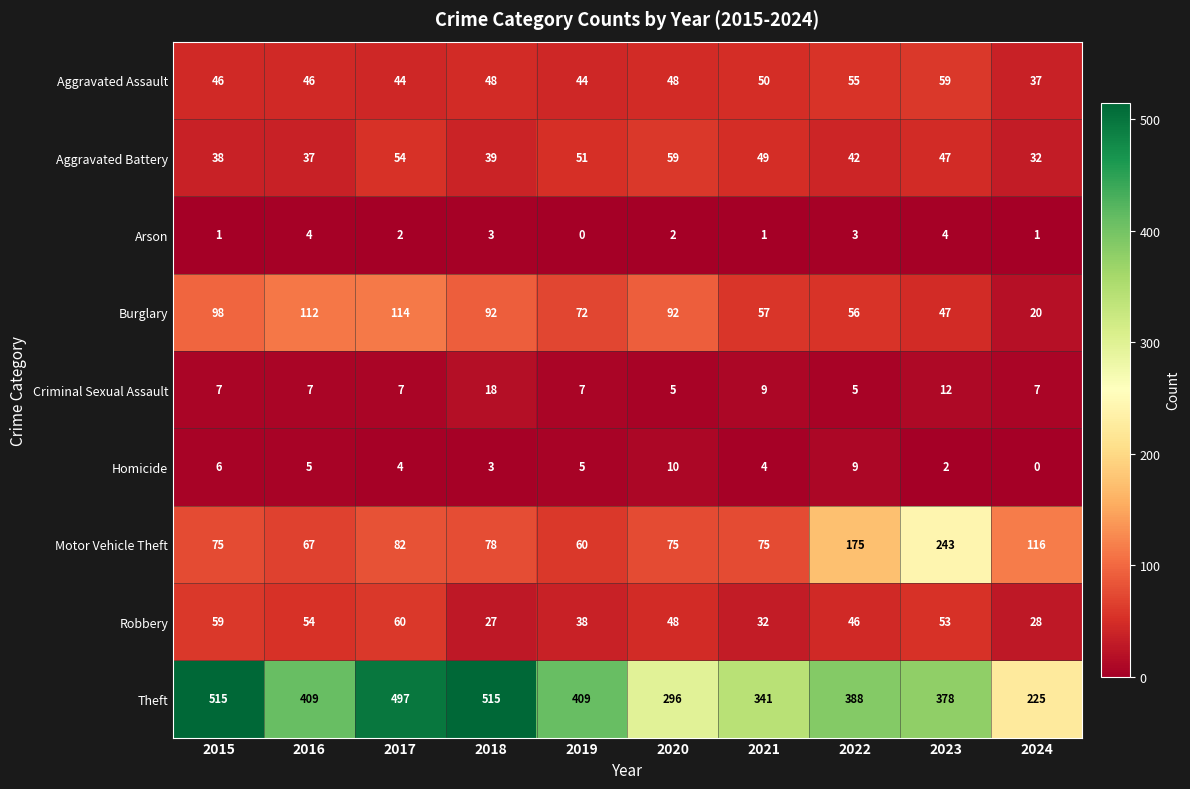

Which category has the lowest value in the Theft series?

2024